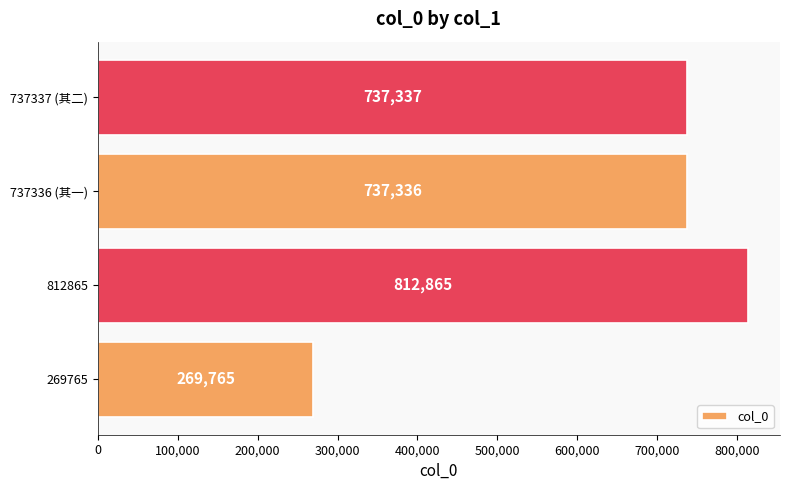

Rank the categories by value from highest to lowest.

812865, 737337 (其二), 737336 (其一), 269765